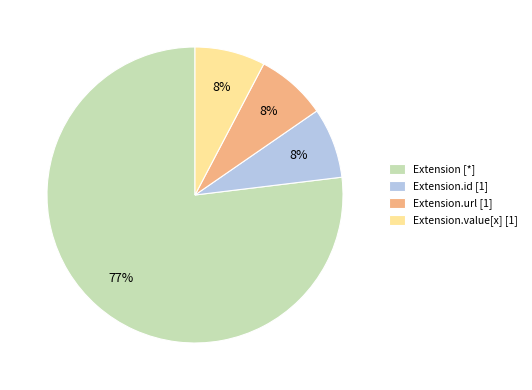

To the nearest percent, what is the average slice percentage?

25%